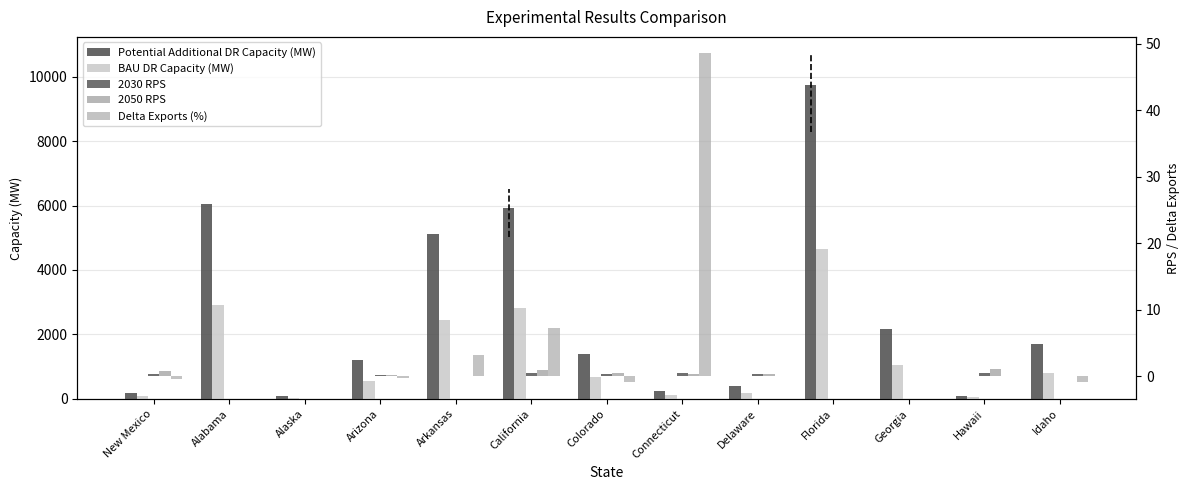

What is the total value across all series at Hawaii?

144.2